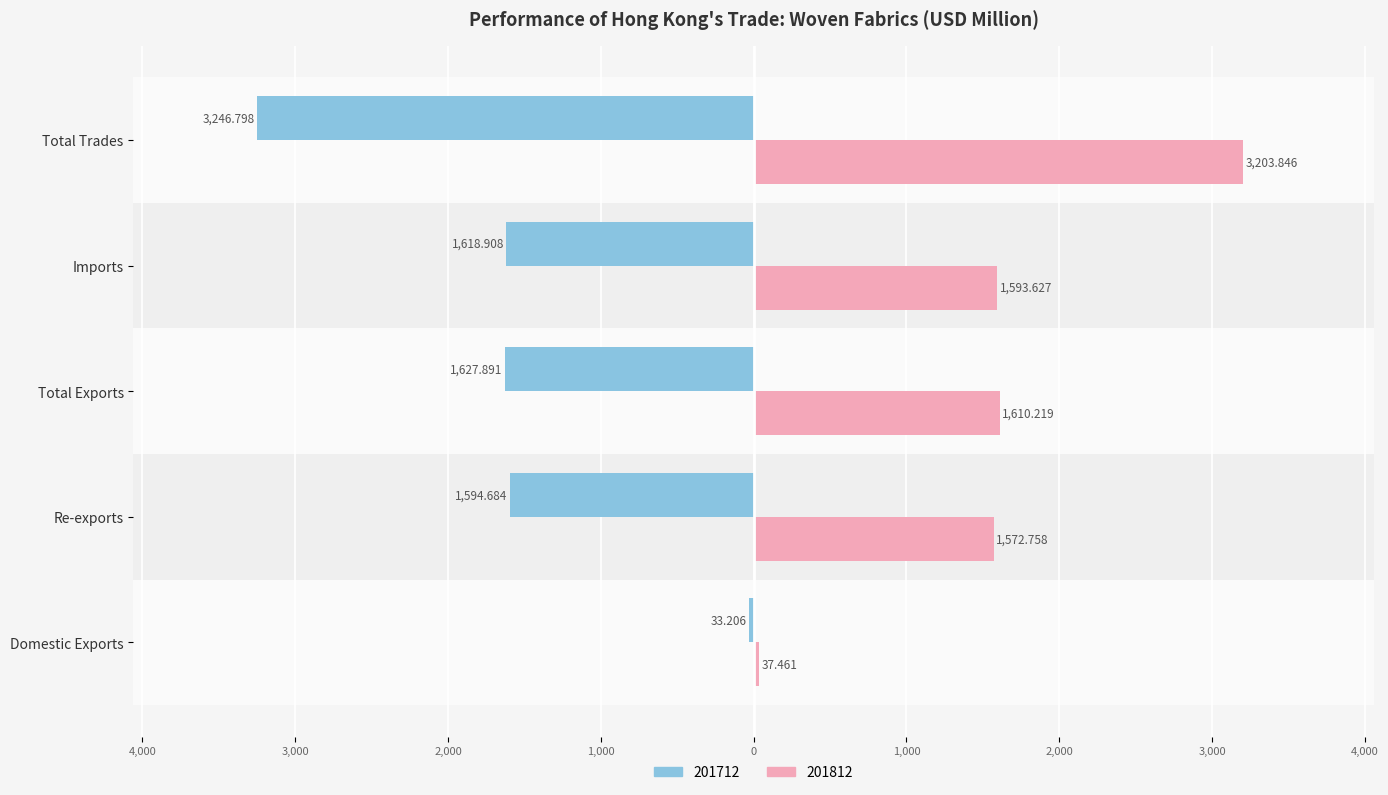

What is the difference between the maximum and minimum values in the 201712 series?

3213.6